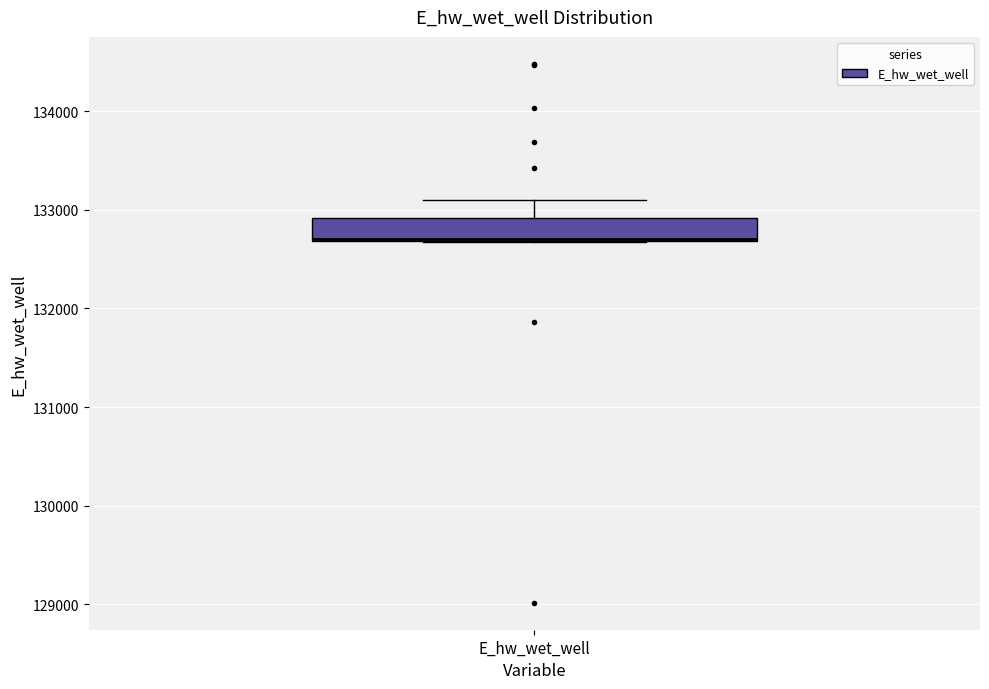

Transcribe this box plot: give where the median line is, the range the box spans, and where the two whiskers end, as read against the y-axis. The values are not printed on the chart, so give them approximately, as read against the axis.

median 132700 (drawn on the box's lower edge), box 132700 to 132900, whiskers 132700 to 133100